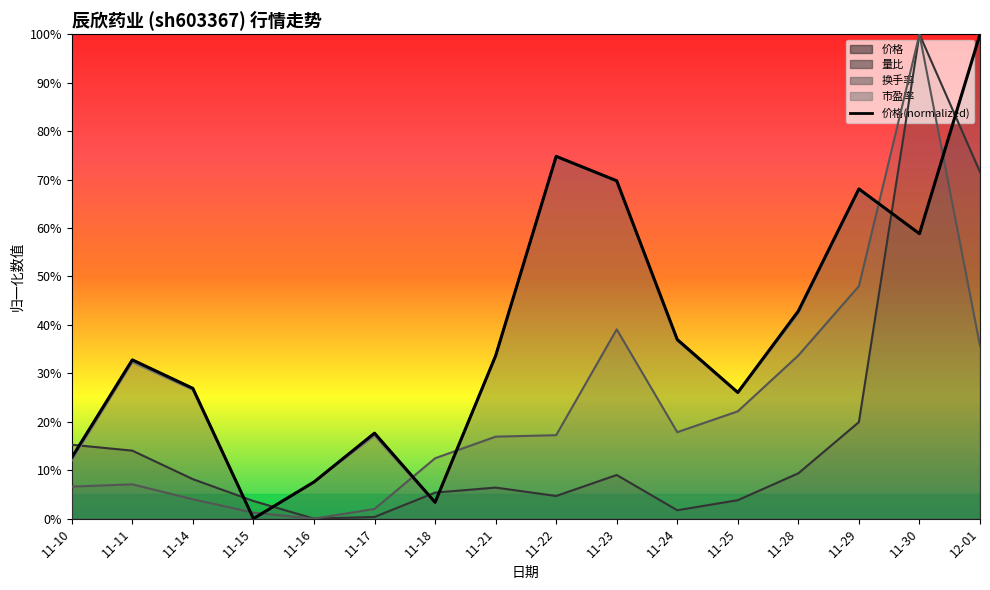

Reading left to right, what are all the values shown in this chart?

价格: 0.1	0.3	0.3	0.0	0.1	0.2	0.0	0.3	0.7	0.7	0.4	0.3	0.4	0.7	0.6	1.0
量比: 0.2	0.1	0.1	0.0	0.0	0.0	0.1	0.1	0.0	0.1	0.0	0.0	0.1	0.2	1.0	0.7
换手率: 0.1	0.1	0.0	0.0	0.0	0.0	0.1	0.2	0.2	0.4	0.2	0.2	0.3	0.5	1.0	0.4
市盈率: 0.1	0.3	0.3	0.0	0.1	0.2	0.0	0.3	0.7	0.7	0.4	0.3	0.4	0.7	0.6	1.0